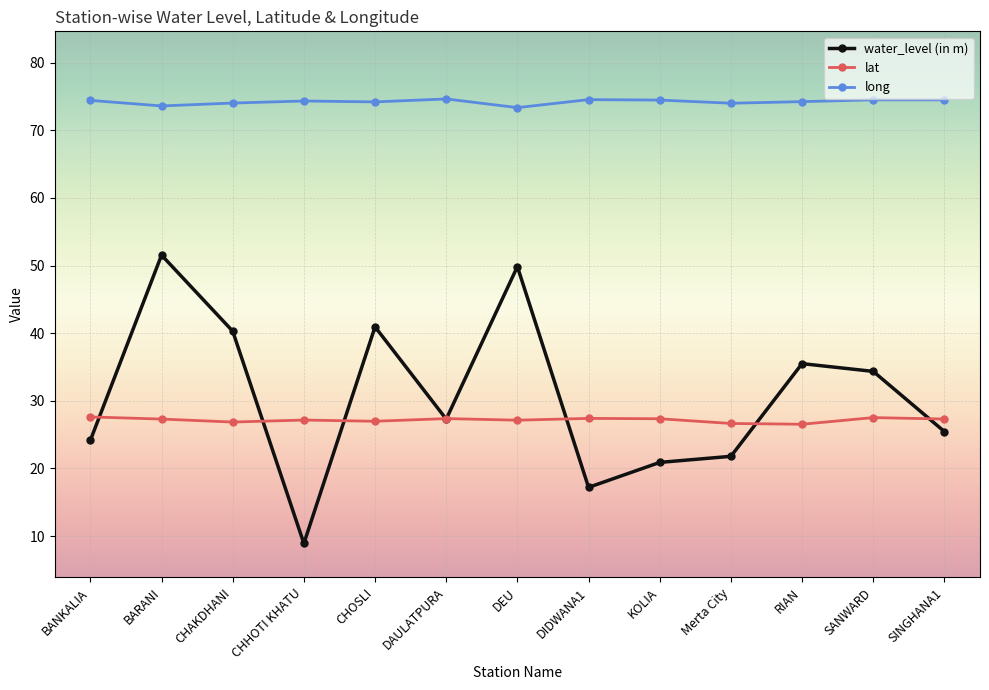

Which series has the largest total across all categories?

long